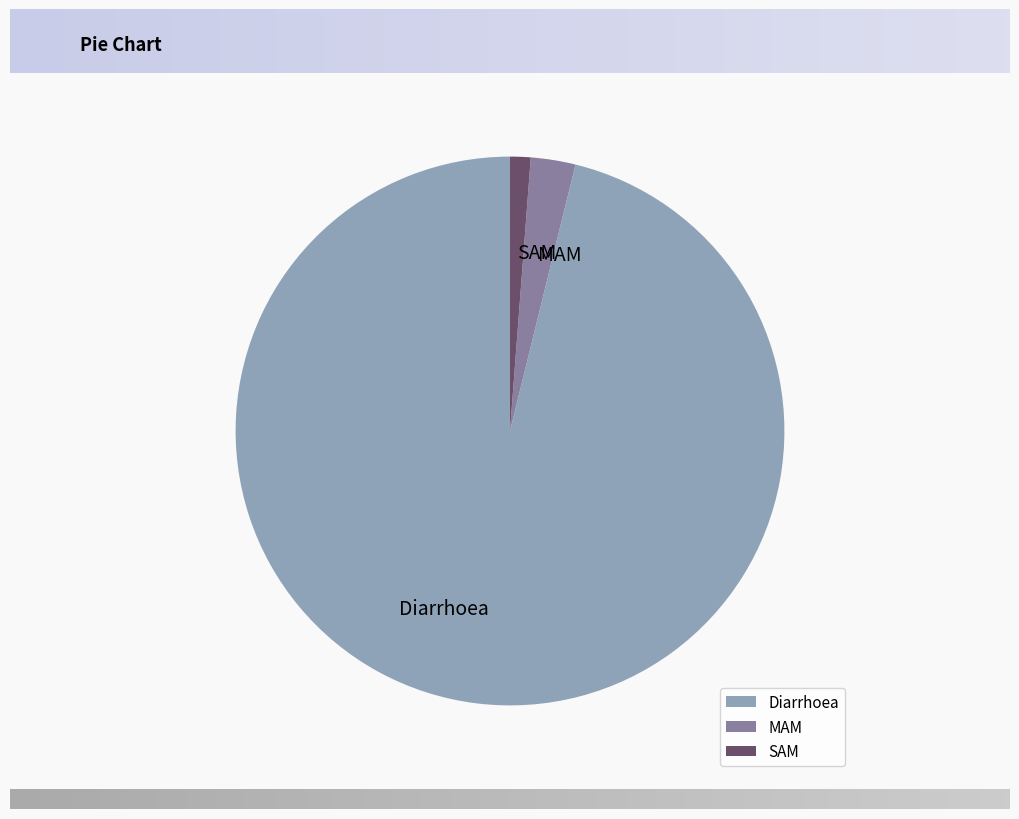

What is the largest slice in the pie chart?

Diarrhoea